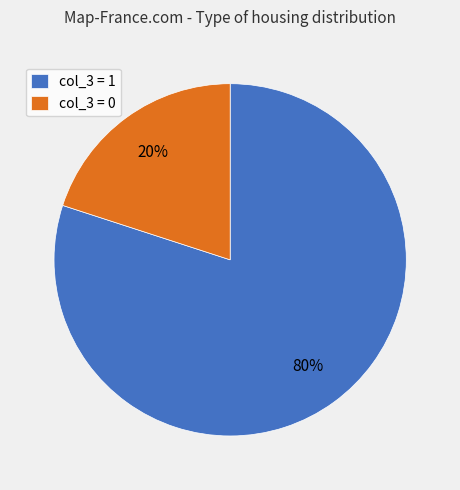

Which slice is the smallest?

col_3 = 0